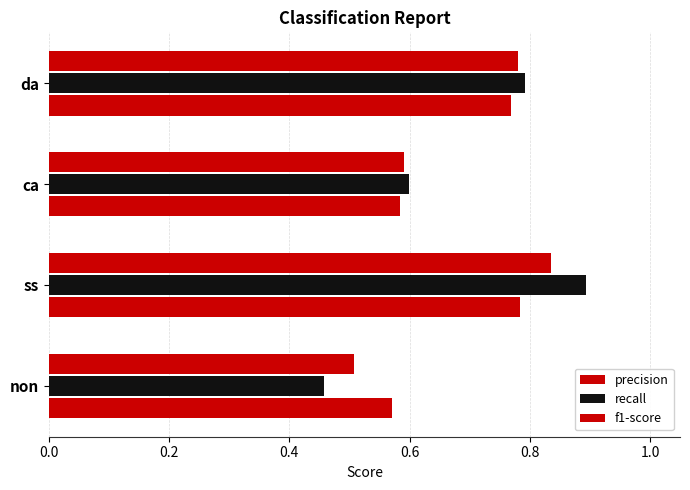

How many categories are shown in the chart?

4